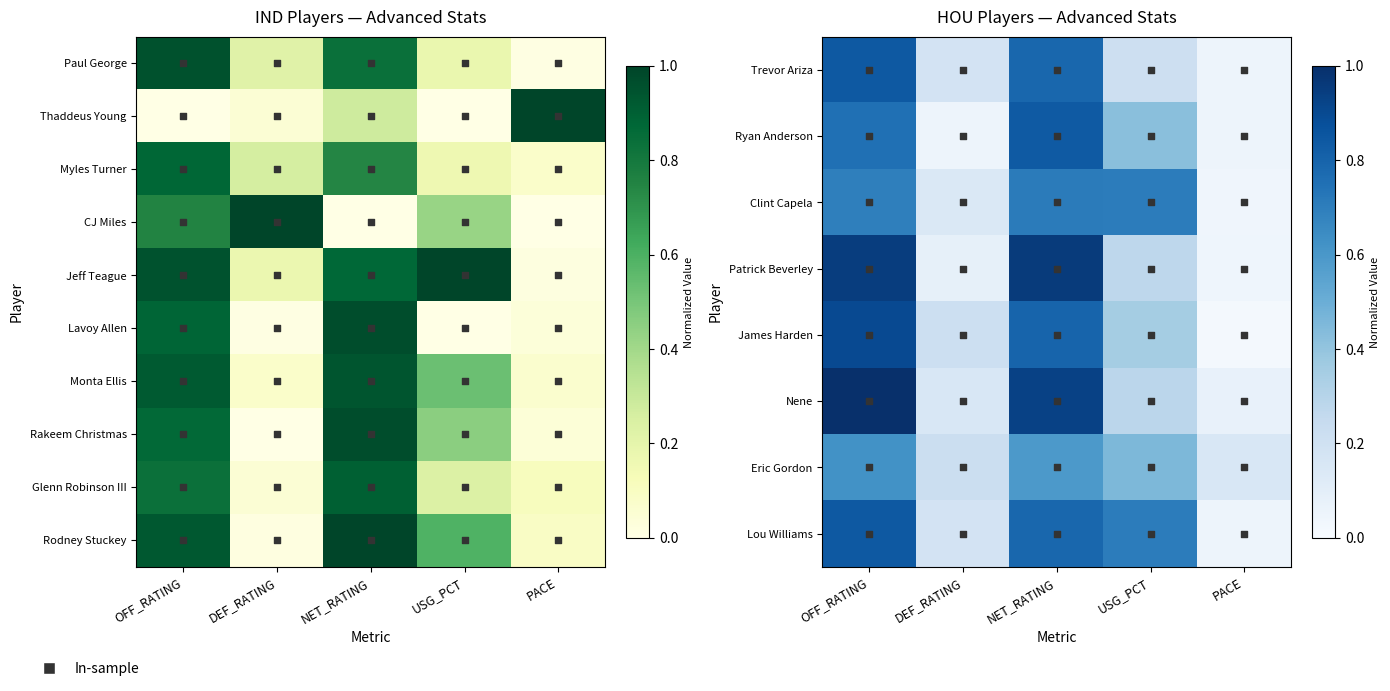

What is the difference between the maximum and second lowest values in the Rodney Stuckey series?

0.9